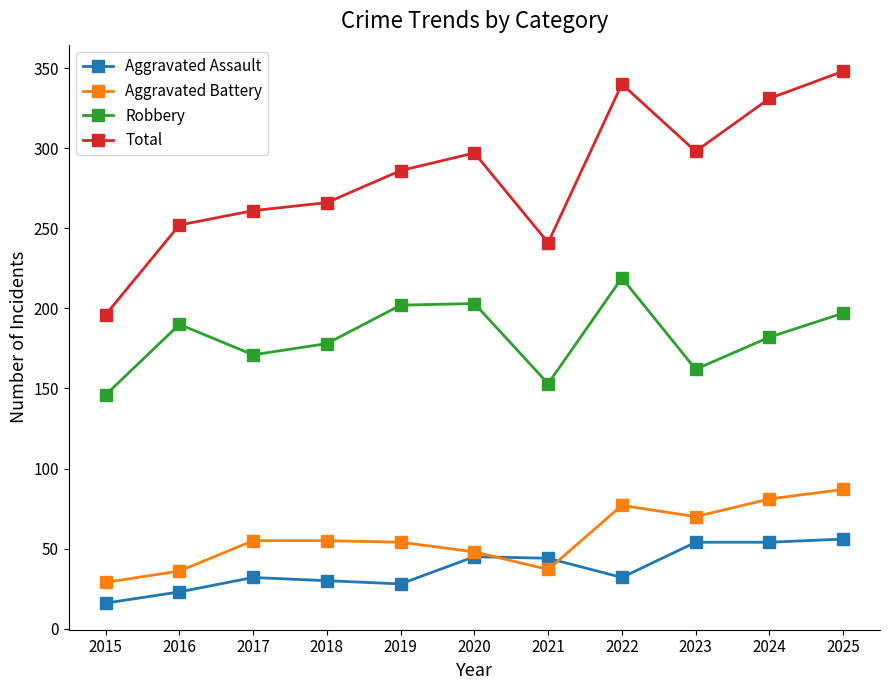

What are all the series names shown in the legend?

Aggravated Assault, Aggravated Battery, Robbery, Total